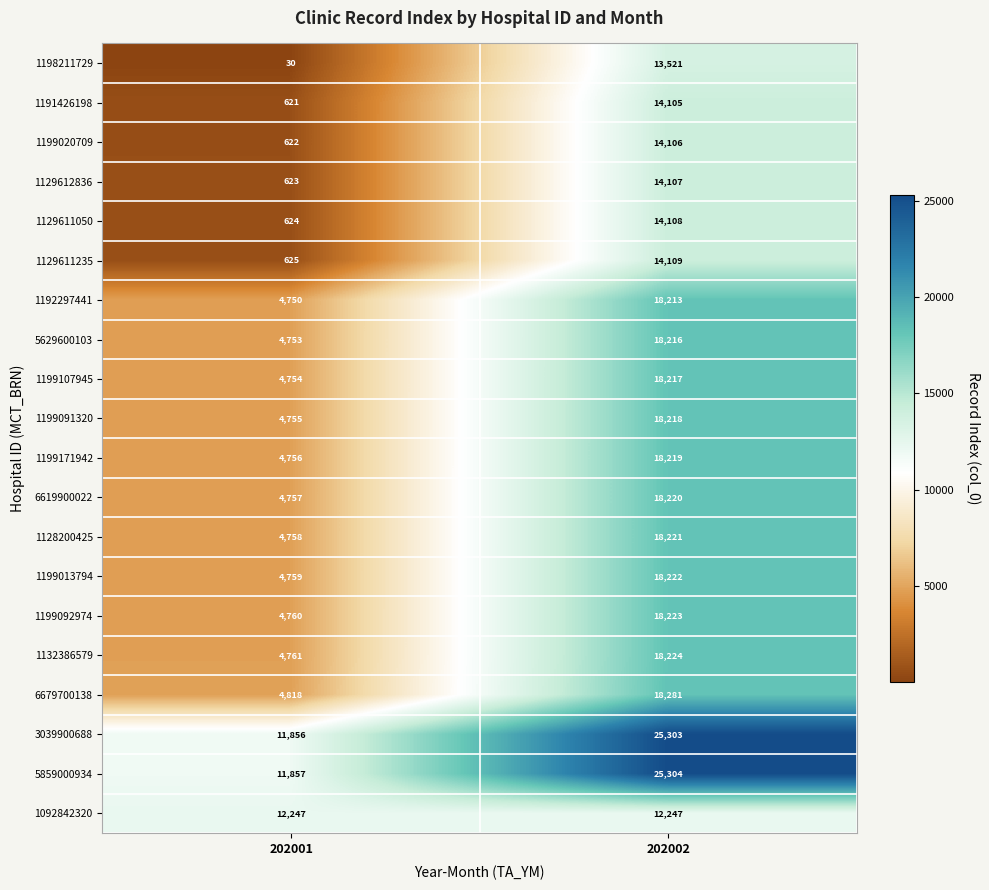

Rank the series at 202001 from lowest to highest value.

1198211729, 1191426198, 1199020709, 1129612836, 1129611050, 1129611235, 1192297441, 5629600103, 1199107945, 1199091320, 1199171942, 6619900022, 1128200425, 1199013794, 1199092974, 1132386579, 6679700138, 3039900688, 5859000934, 1092842320